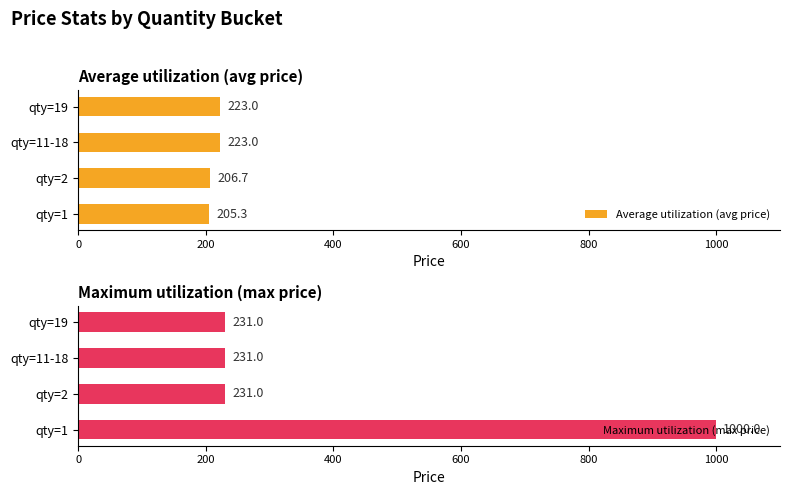

What are all the series names shown in the legend?

Average utilization (avg price), Maximum utilization (max price)